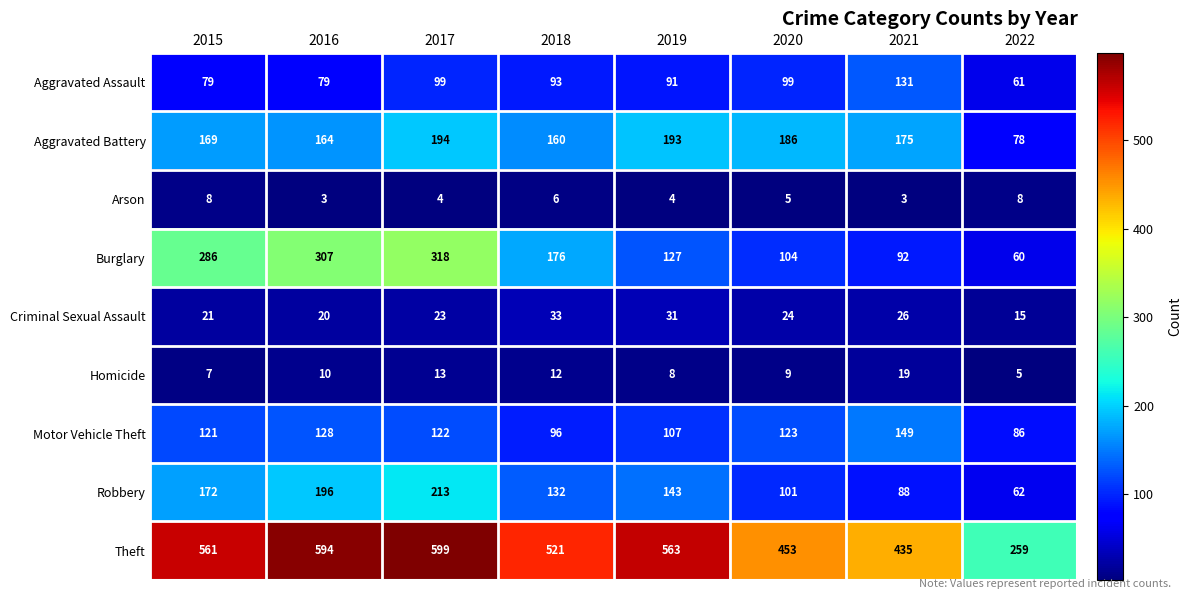

Count the number of data series in this chart.

9